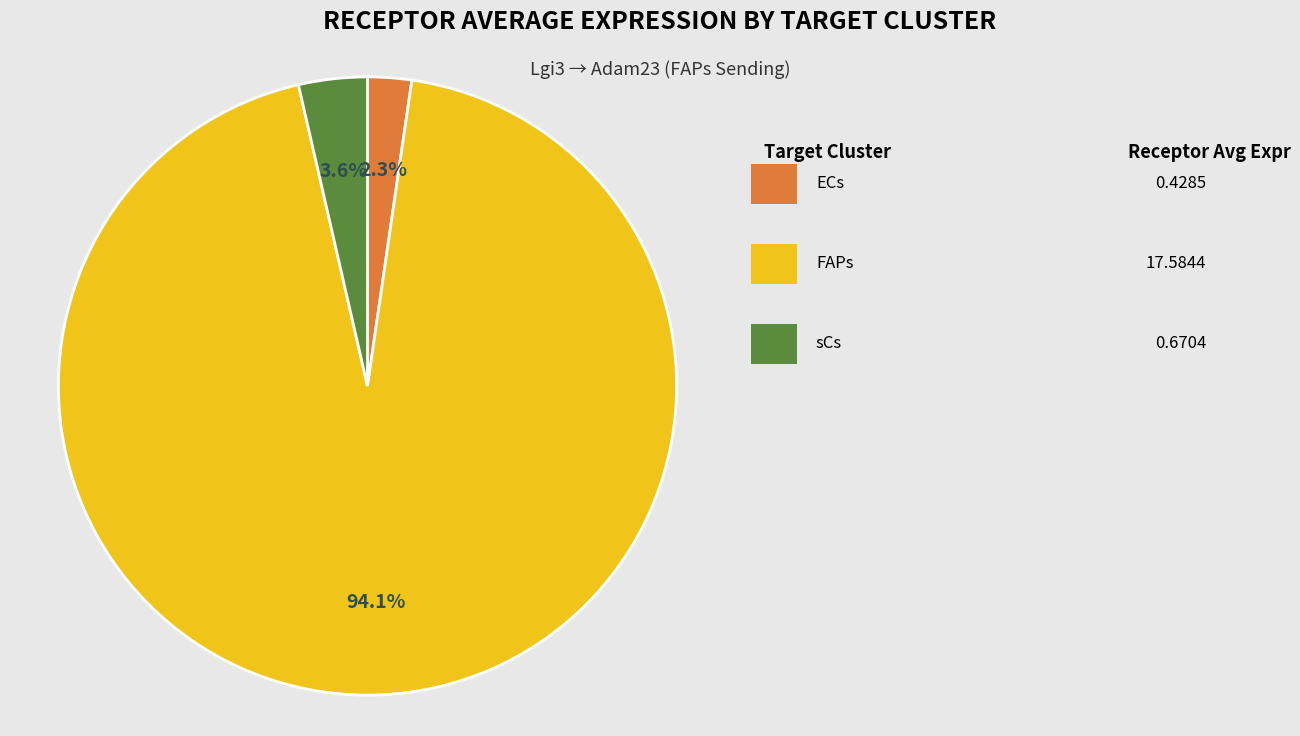

Is there any slice that represents more than half of the pie?

Yes